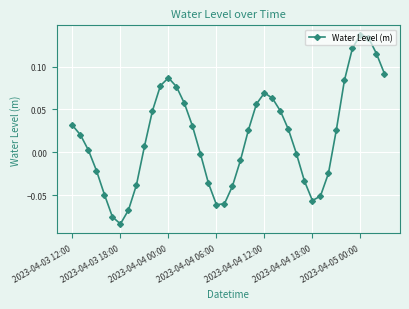

What is the sum of all values?

0.7